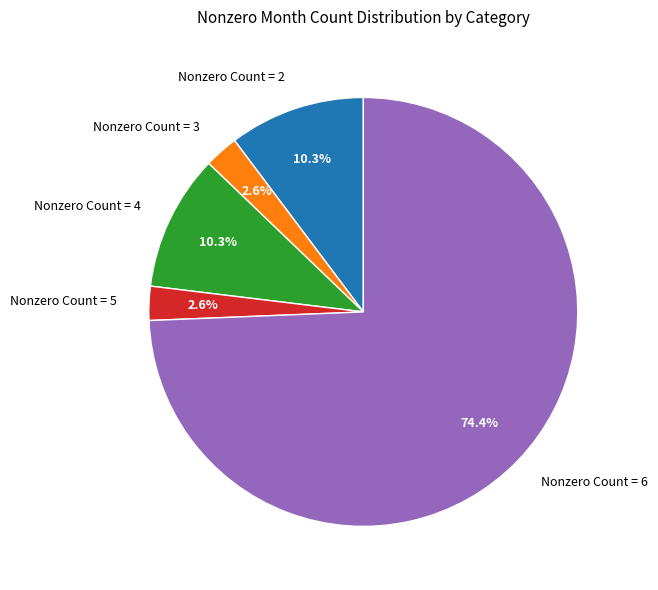

What is the ratio of the value at Nonzero Count = 5 to the value at Nonzero Count = 3?

1.0